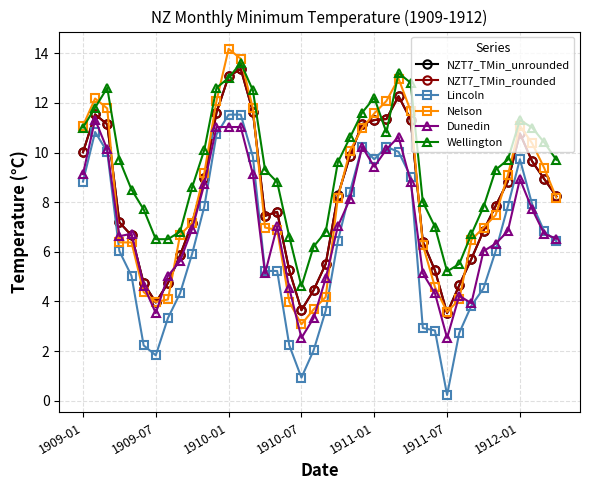

How many values in the NZT7_TMin_unrounded series exceed 8?

20